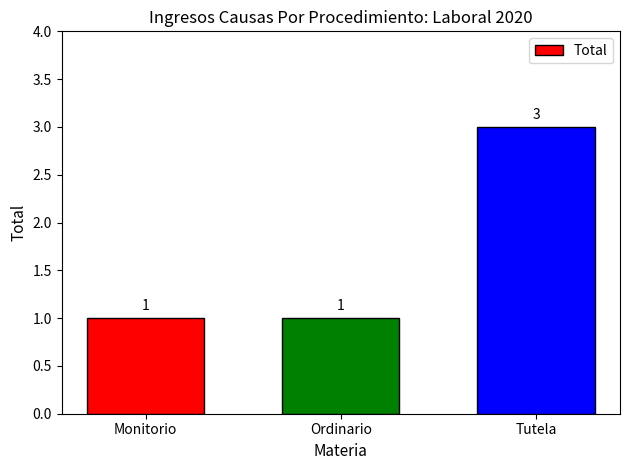

What is the sum of all values?

5